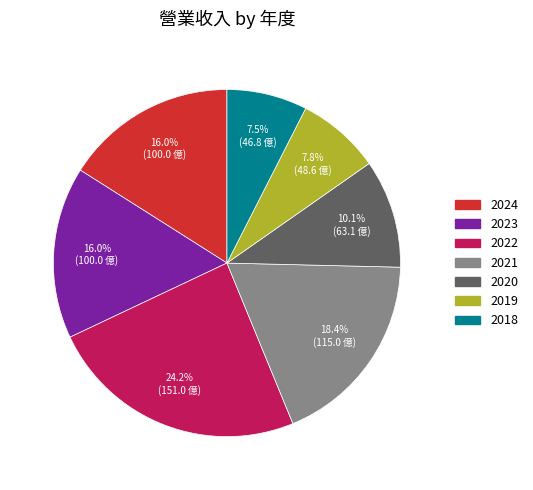

Is it true that 2020 is 1% of the pie?

False